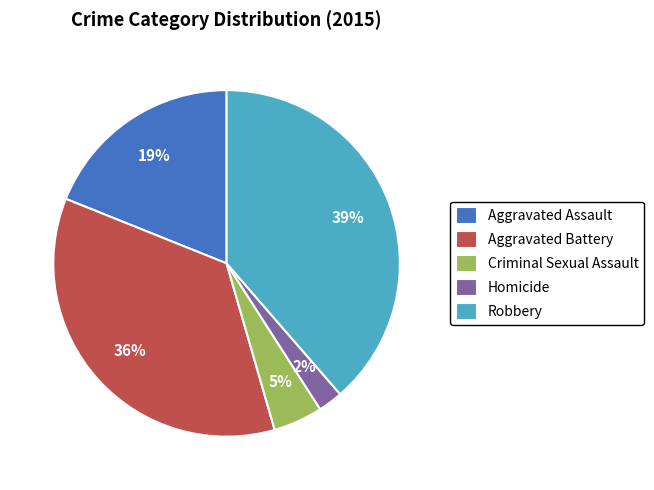

How many segments does this pie chart have?

5